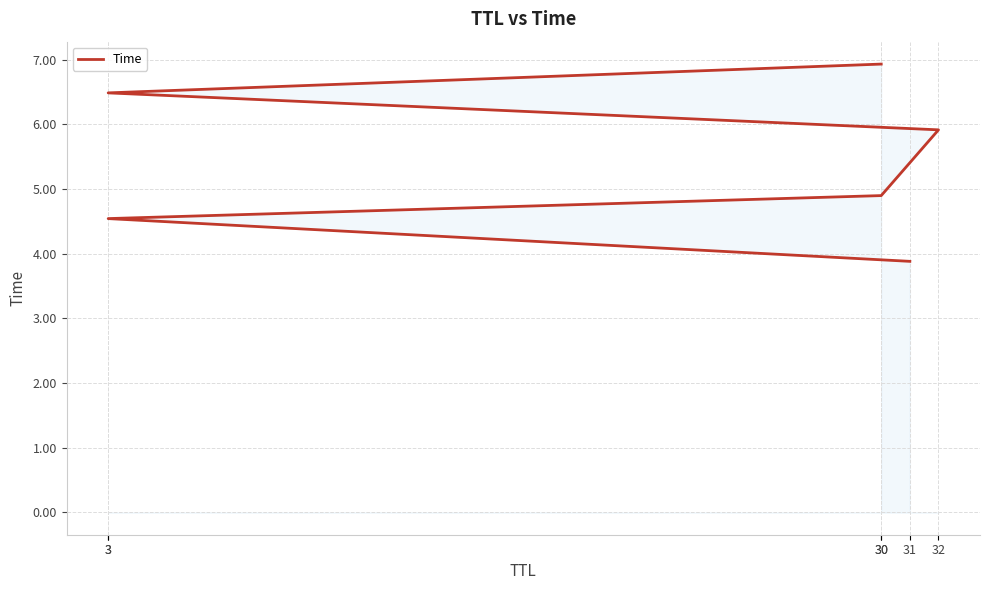

What is the ratio of the value at 3 to the value at 31?

1.2